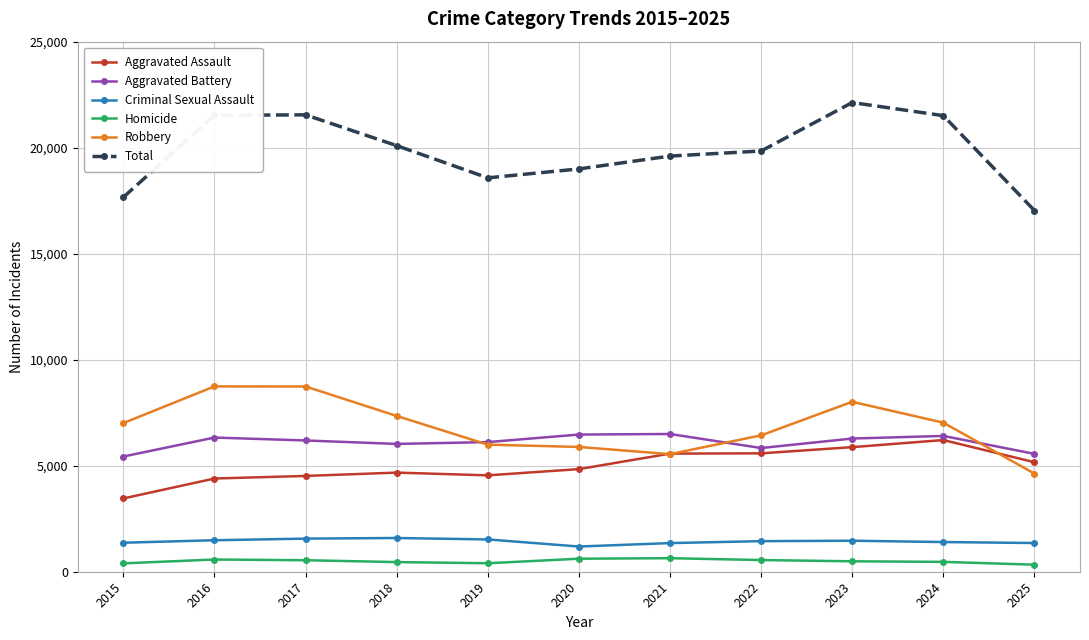

True or false: Robbery has more than 1 interior local peaks.

True